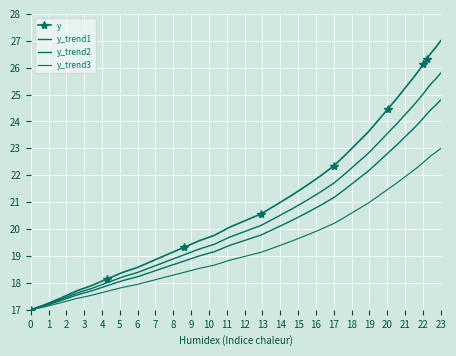

True or false: y has a value of 11.5 at 14.

False